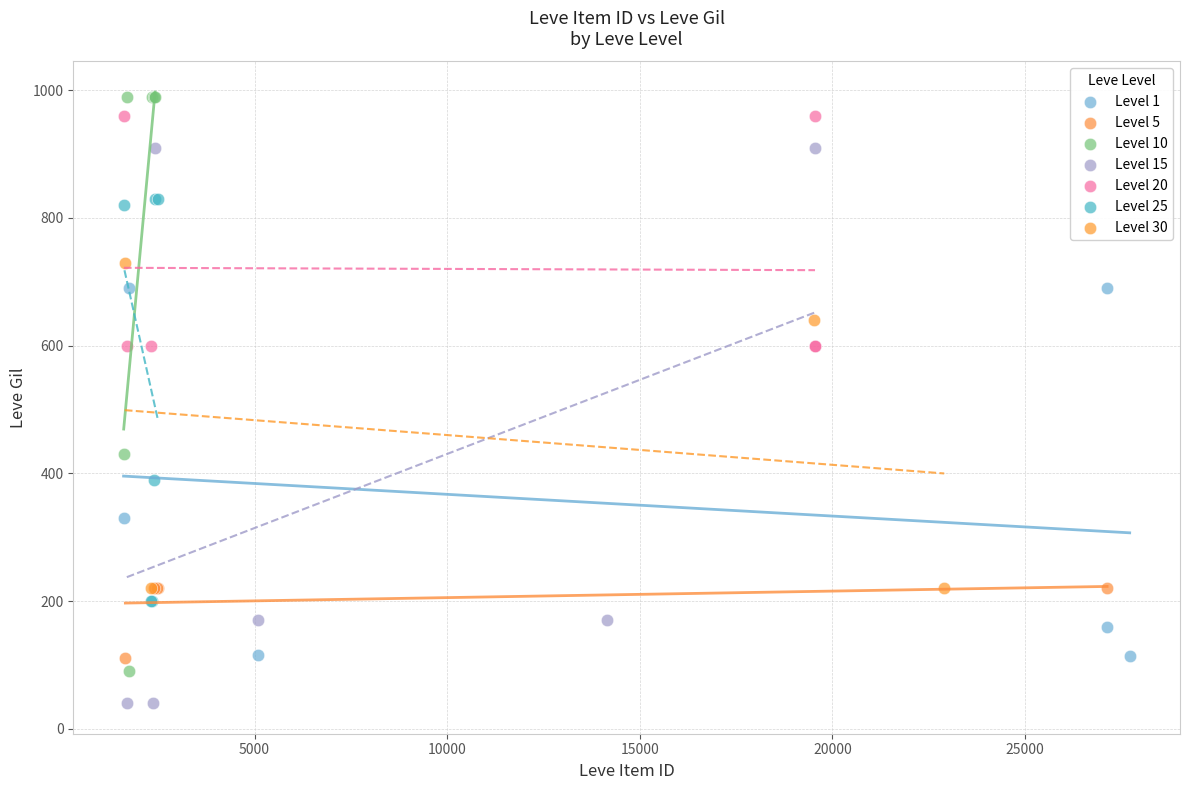

Which series reaches the minimum Y coordinate?

Level 15